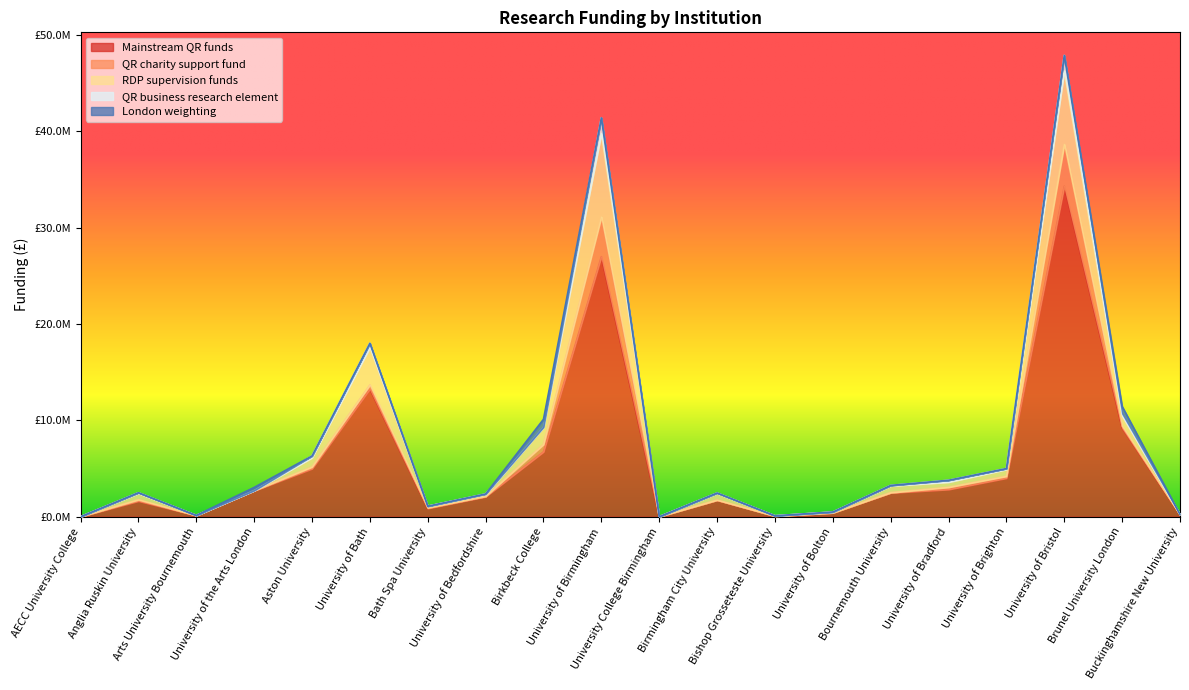

Where does the QR business research element series first go above 41833?

Anglia Ruskin University